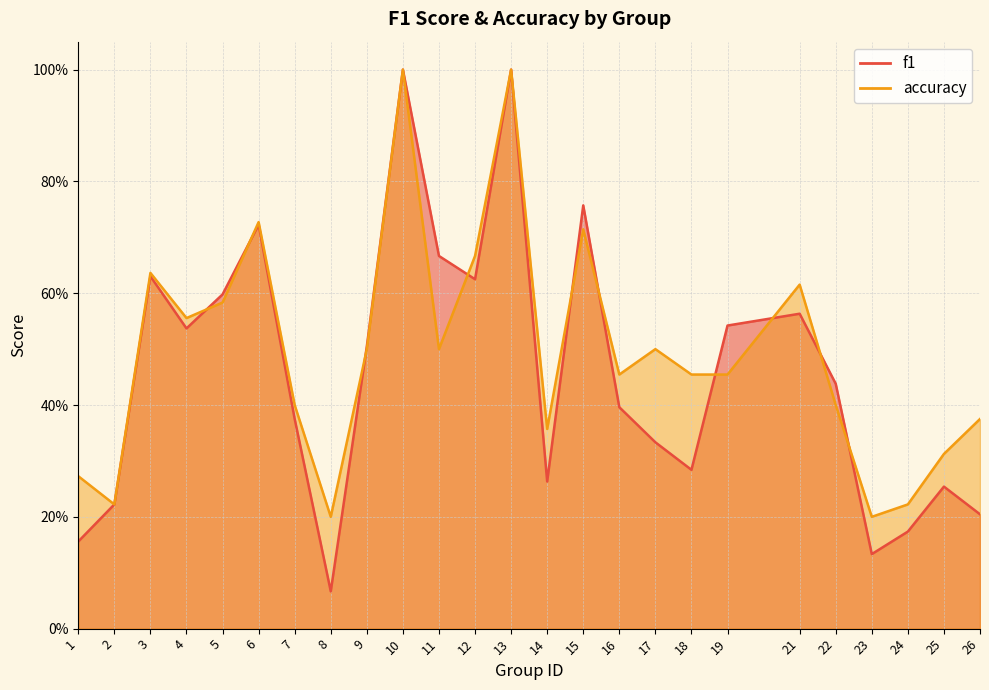

Reading left to right, what are all the values shown in this chart?

f1: 0.2	0.2	0.6	0.5	0.6	0.7	0.4	0.1	0.5	1.0	0.7	0.6	1.0	0.3	0.8	0.4	0.3	0.3	0.5	0.6	0.4	0.1	0.2	0.3	0.2
accuracy: 0.3	0.2	0.6	0.6	0.6	0.7	0.4	0.2	0.5	1.0	0.5	0.7	1.0	0.4	0.7	0.5	0.5	0.5	0.5	0.6	0.4	0.2	0.2	0.3	0.4